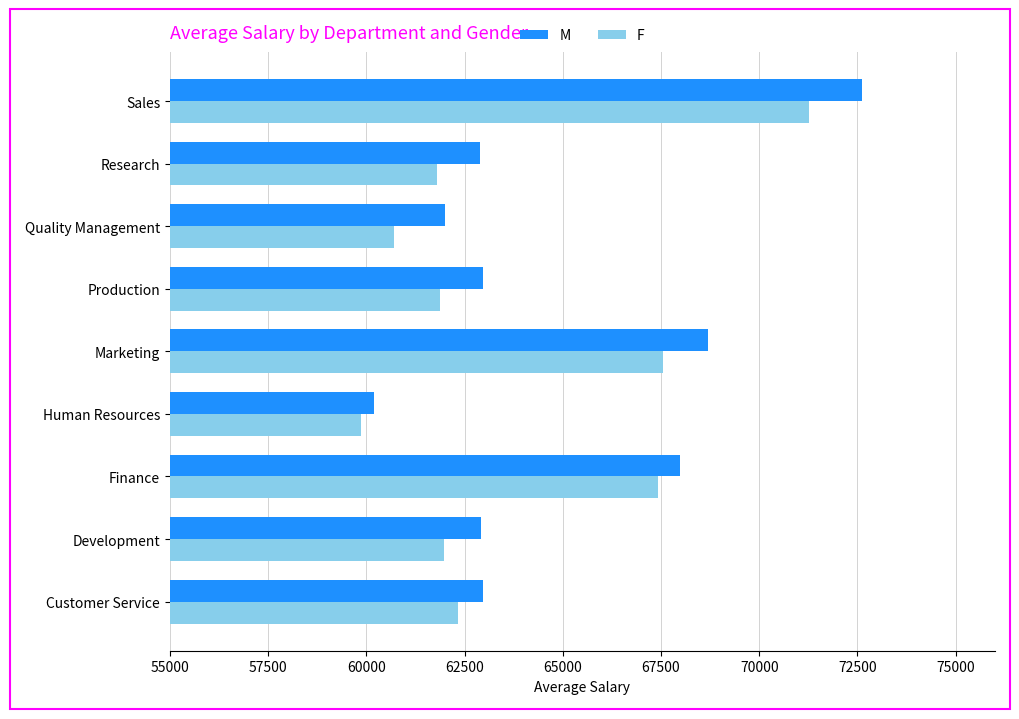

Is it true that M equals 93053.1 at Finance?

False